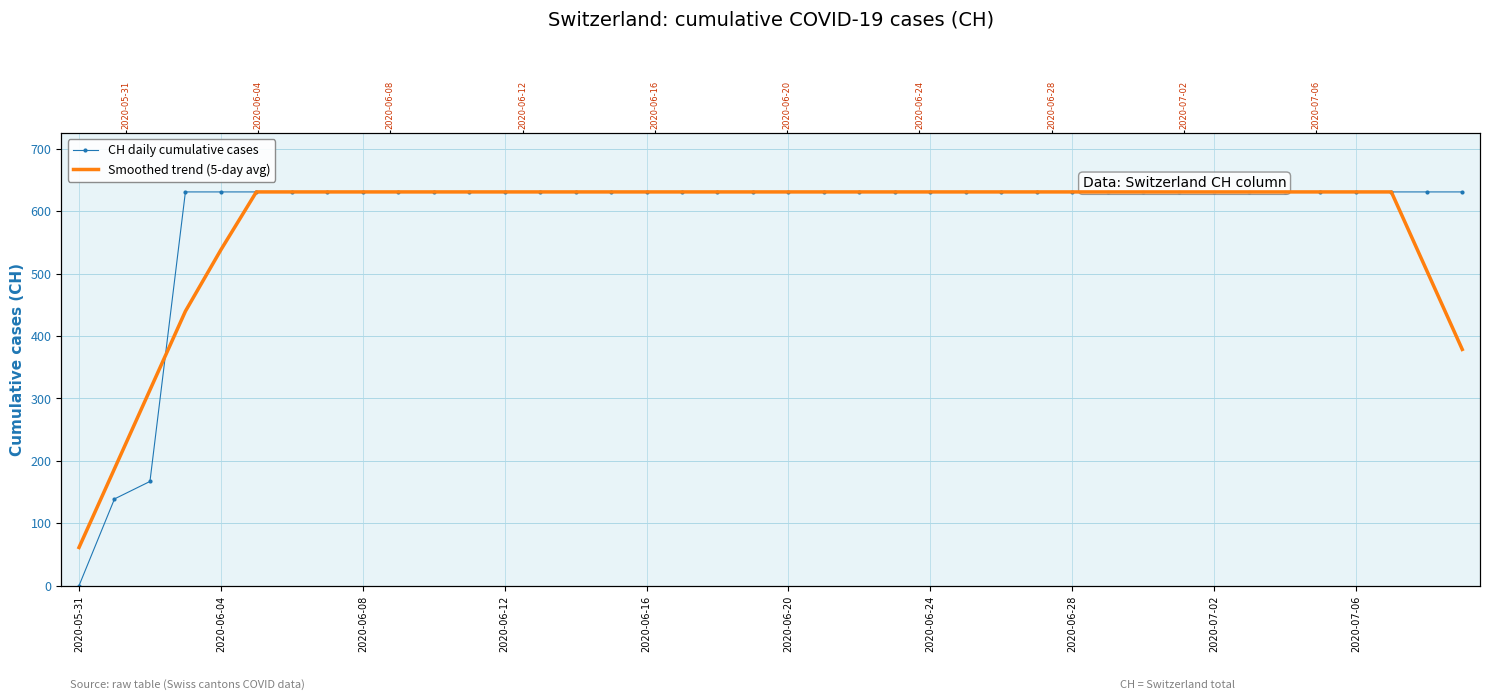

Which label corresponds to the smallest value in the chart?

2020-05-31